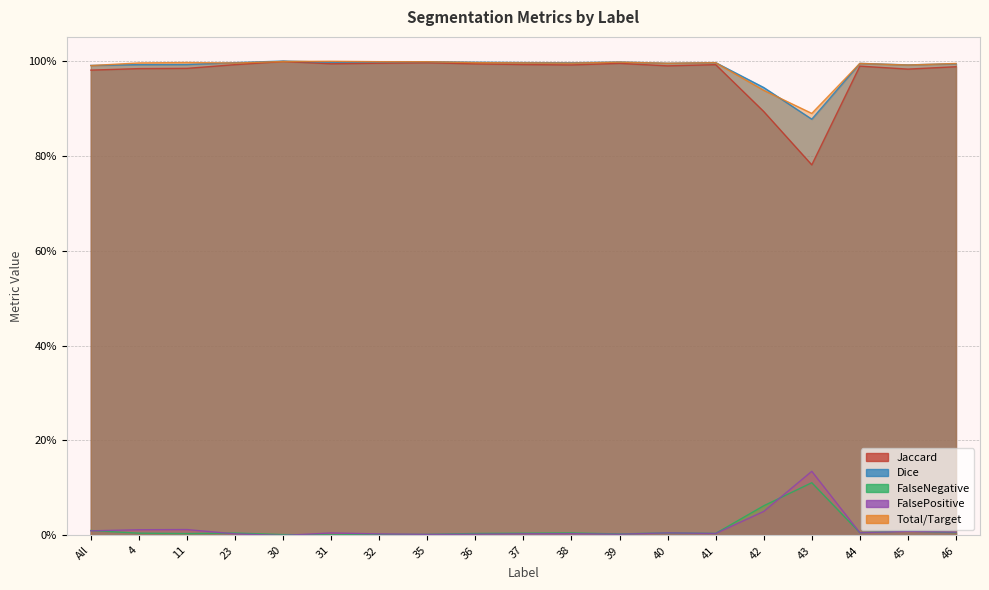

What is the spread (max minus min) of values at 43?

0.8